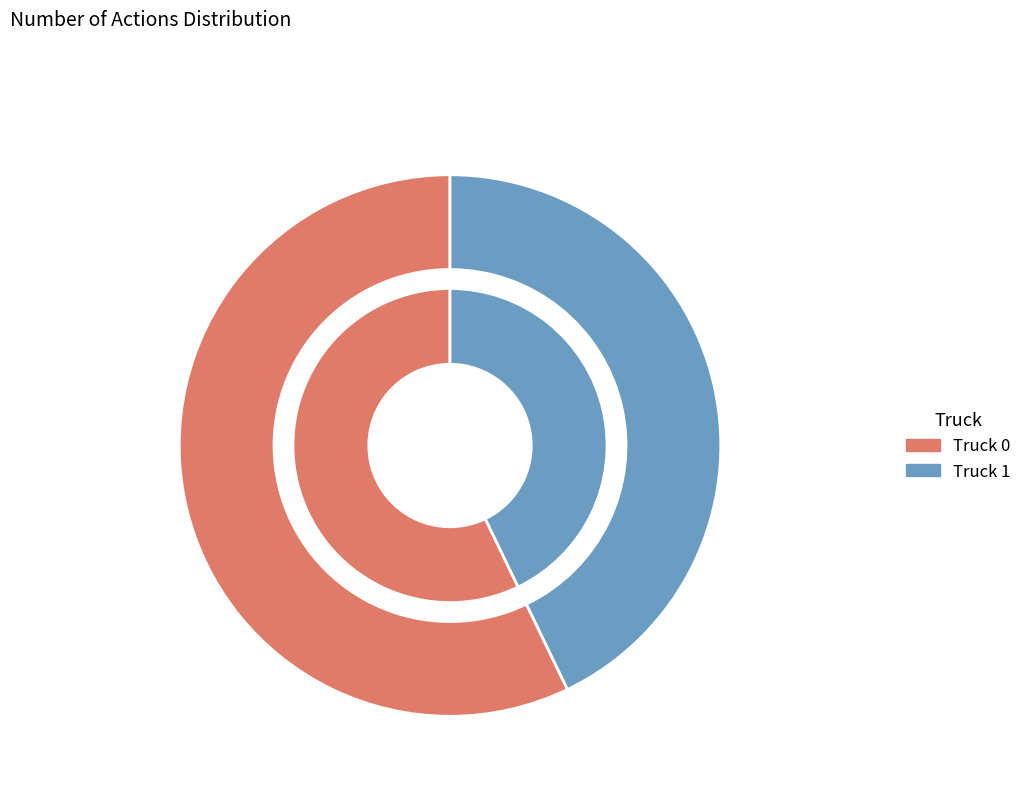

Rank the categories by value from highest to lowest.

Truck 0, Truck 1